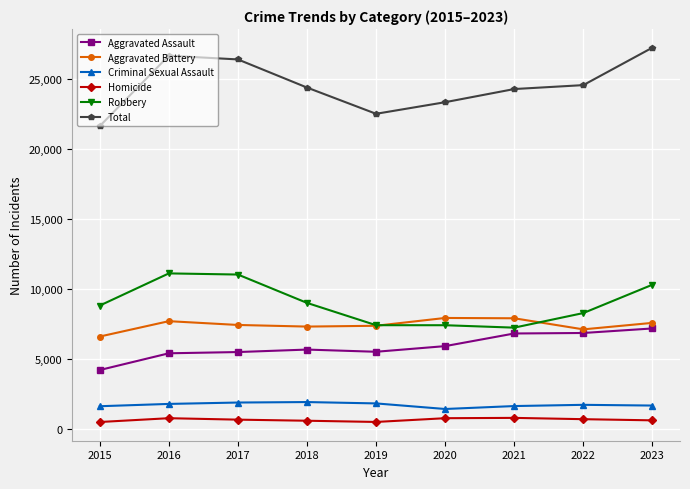

What are all the series names shown in the legend?

Aggravated Assault, Aggravated Battery, Criminal Sexual Assault, Homicide, Robbery, Total